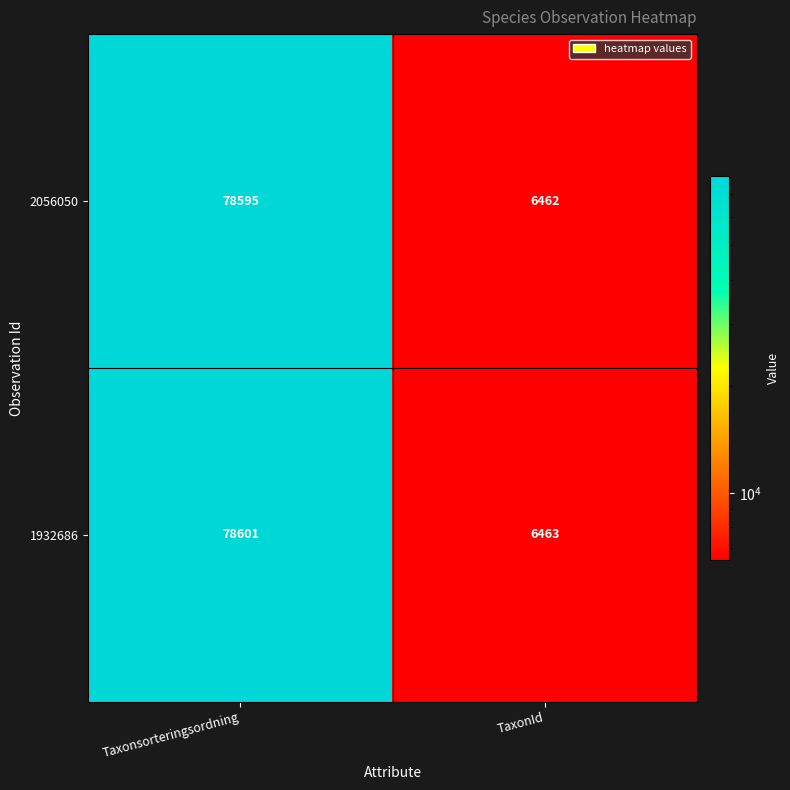

Which series has the widest spread of values?

1932686